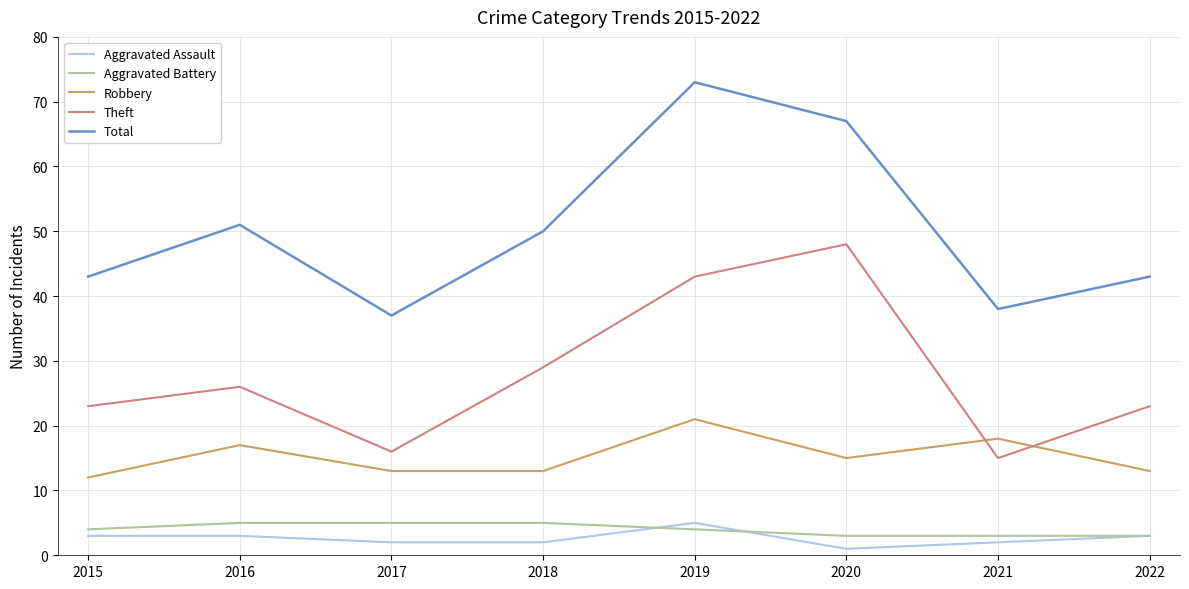

Reading right to left, list all the values displayed in this chart.

Aggravated Assault: 3	2	1	5	2	2	3	3
Aggravated Battery: 3	3	3	4	5	5	5	4
Robbery: 13	18	15	21	13	13	17	12
Theft: 23	15	48	43	29	16	26	23
Total: 43	38	67	73	50	37	51	43